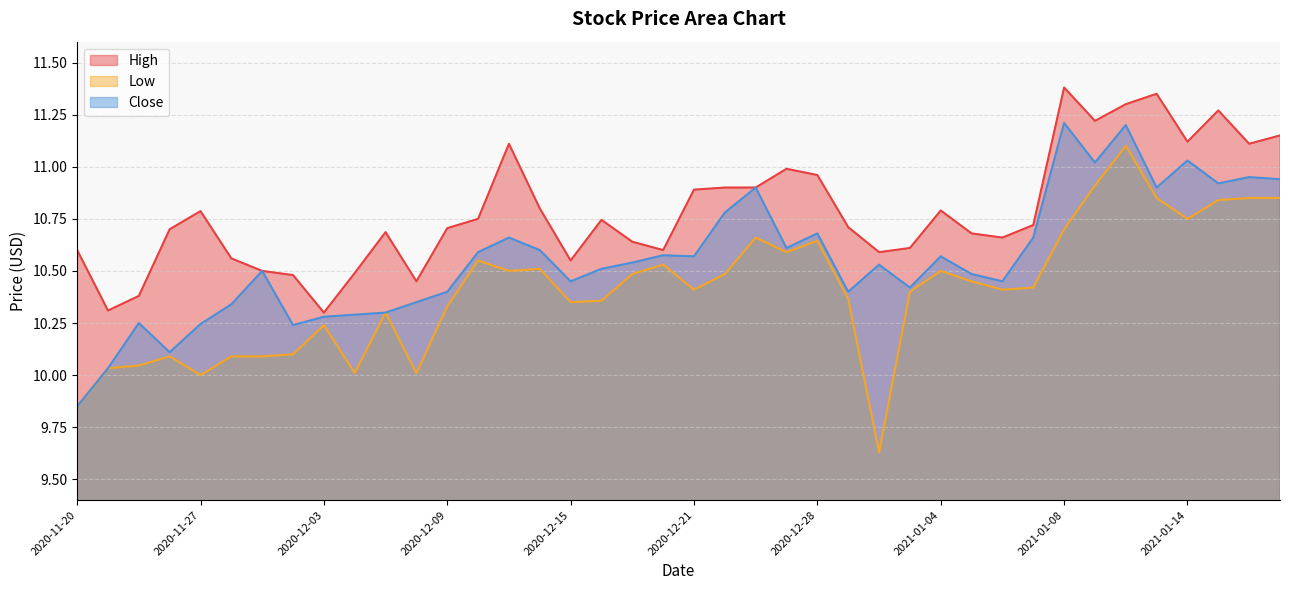

Reading left to right, extract all data points from this chart.

High: 10.6	10.3	10.4	10.7	10.8	10.6	10.5	10.5	10.3	10.5	10.7	10.4	10.7	10.8	11.1	10.8	10.6	10.7	10.6	10.6	10.9	10.9	10.9	11.0	11.0	10.7	10.6	10.6	10.8	10.7	10.7	10.7	11.4	11.2	11.3	11.4	11.1	11.3	11.1	11.1
Low: 9.9	10.0	10.0	10.1	10.0	10.1	10.1	10.1	10.2	10.0	10.3	10.0	10.3	10.6	10.5	10.5	10.4	10.4	10.5	10.5	10.4	10.5	10.7	10.6	10.6	10.4	9.6	10.4	10.5	10.4	10.4	10.4	10.7	10.9	11.1	10.9	10.8	10.8	10.9	10.9
Close: 9.9	10.0	10.2	10.1	10.2	10.3	10.5	10.2	10.3	10.3	10.3	10.4	10.4	10.6	10.7	10.6	10.4	10.5	10.5	10.6	10.6	10.8	10.9	10.6	10.7	10.4	10.5	10.4	10.6	10.5	10.4	10.7	11.2	11.0	11.2	10.9	11.0	10.9	10.9	10.9